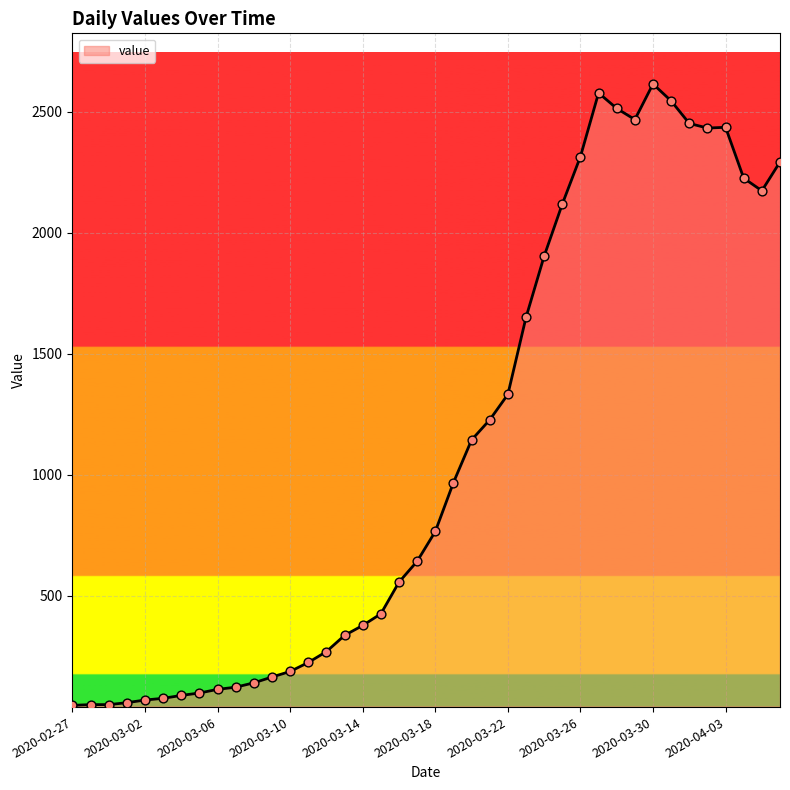

What is the difference between the maximum and minimum values?

2566